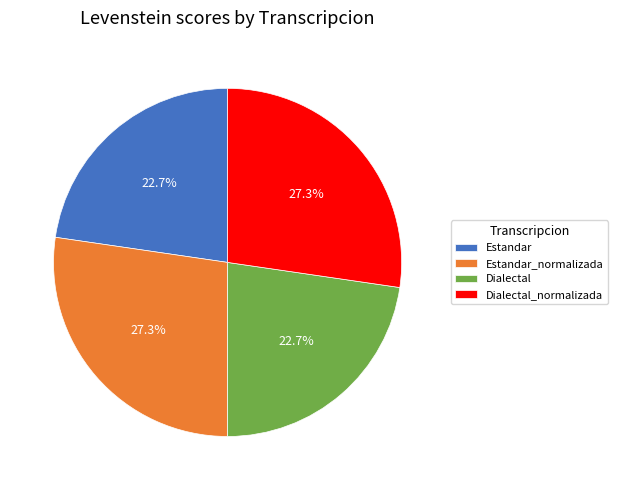

Combined, what portion of the pie is Estandar_normalizada and Dialectal?

50.0%